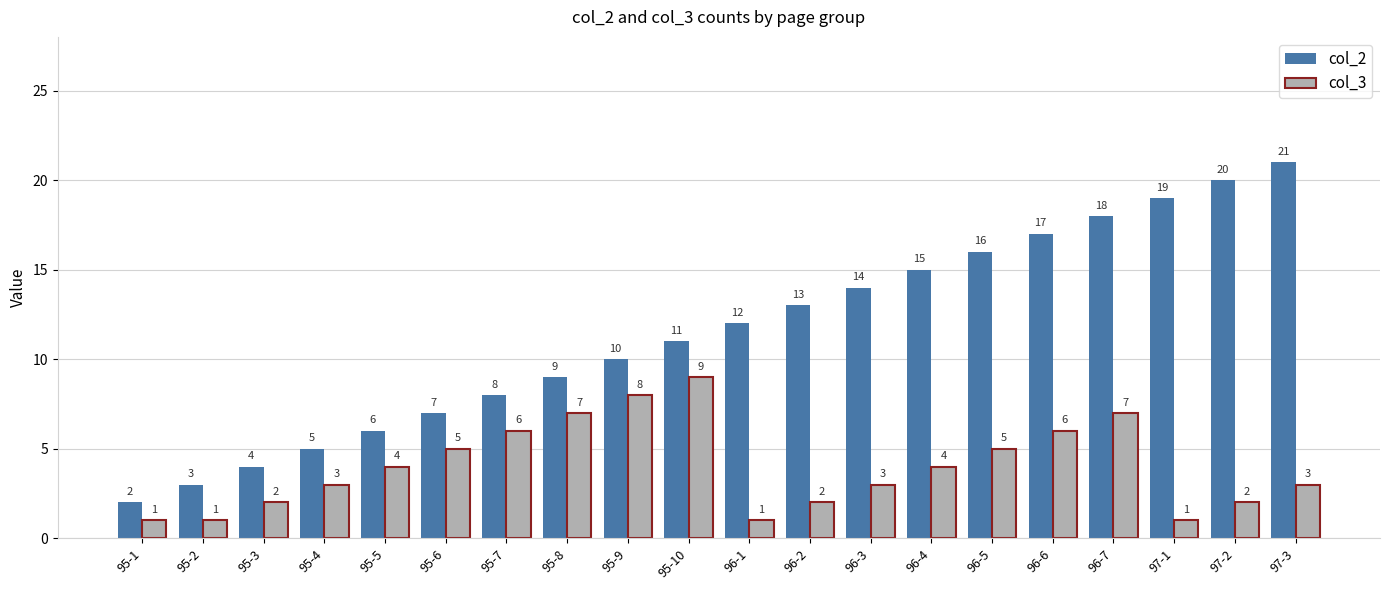

How many bars are there in each group?

2